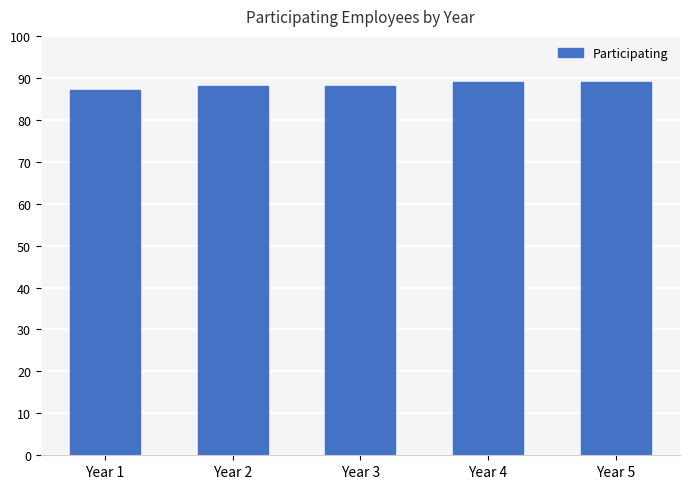

What is the average value?

88